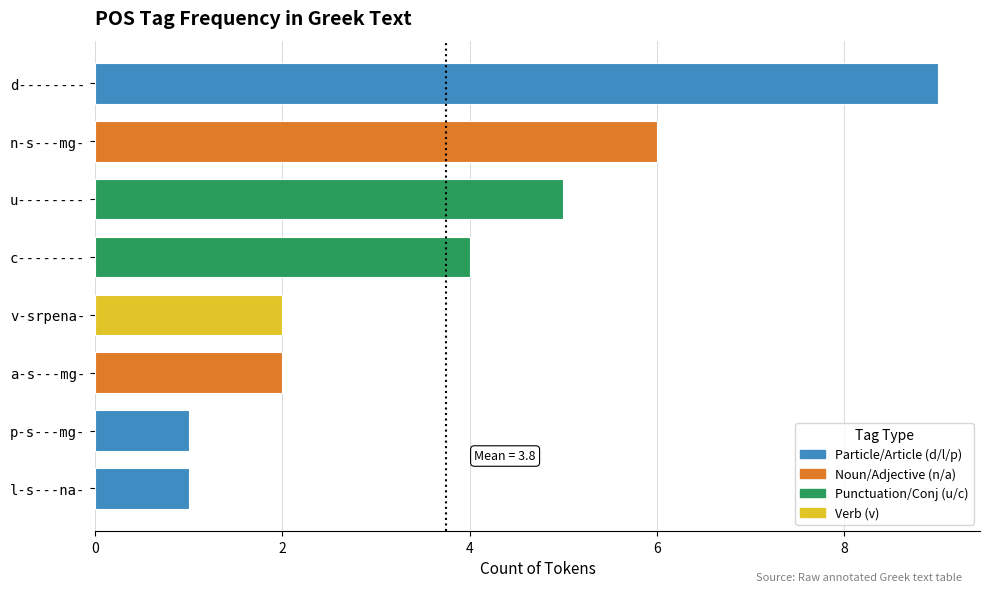

At which category does the chart reach its peak across all series?

d--------